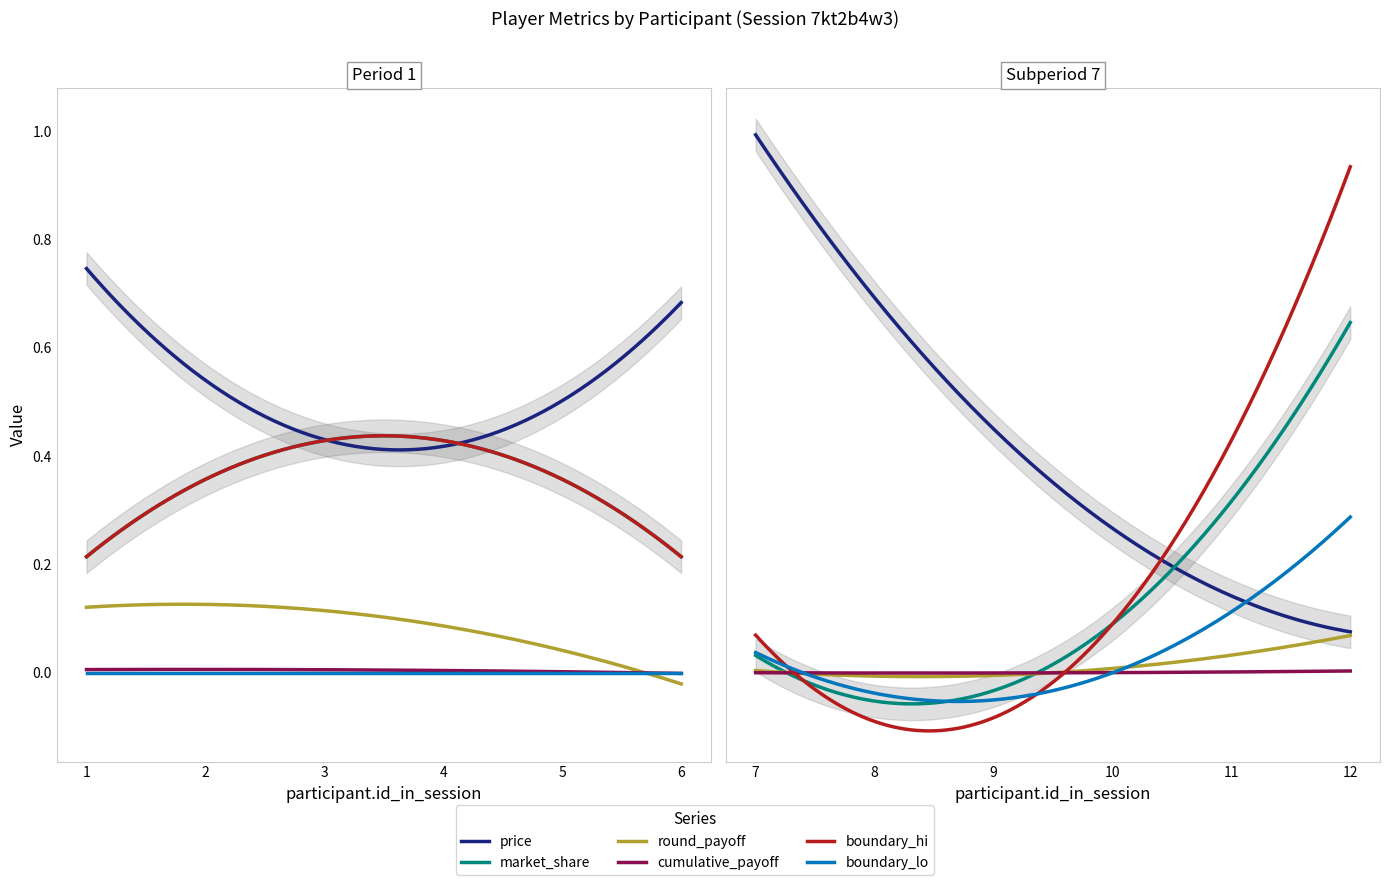

How many data points in player.round_payoff are above 0?

4